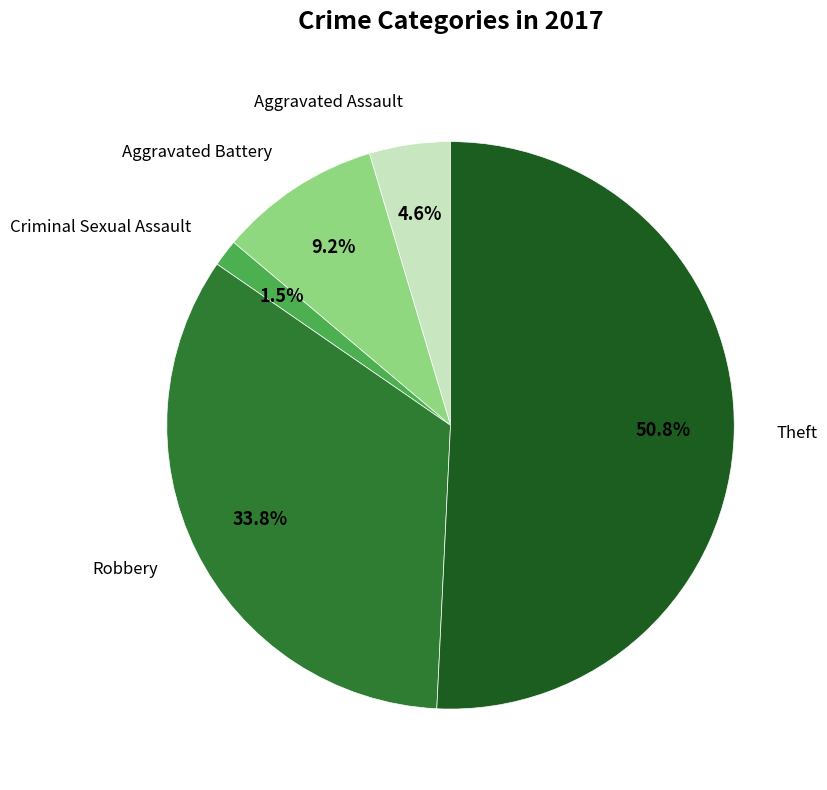

What is the ratio of the value at Robbery to the value at Aggravated Assault?

7.3